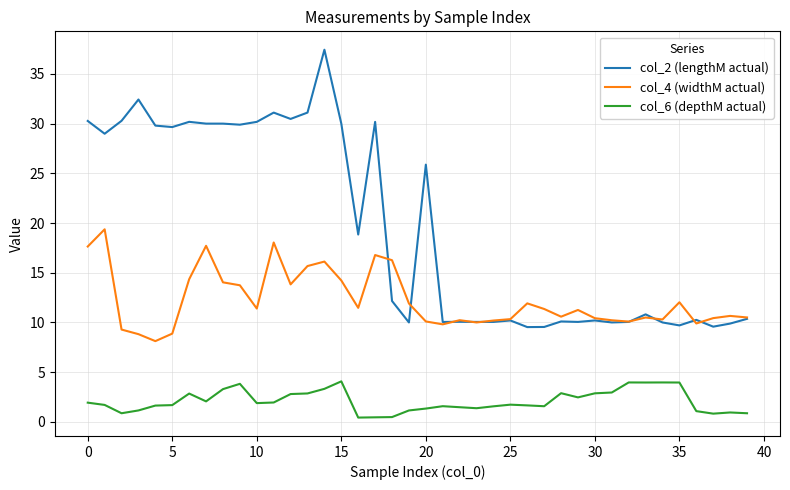

Which series has the largest range (max minus min)?

col_2 (lengthM actual)